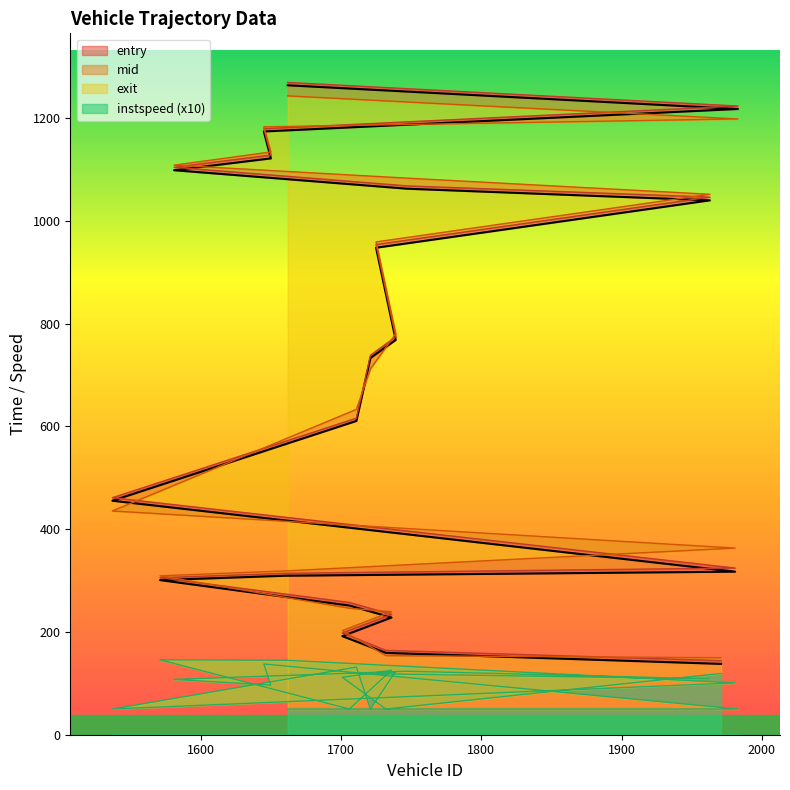

What is the difference between the instspeed values at 1645 and 1660?

7.3